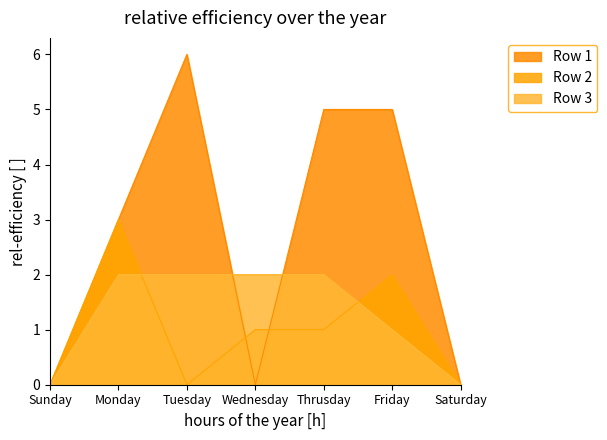

What is the sum of all Row 3 values?

9